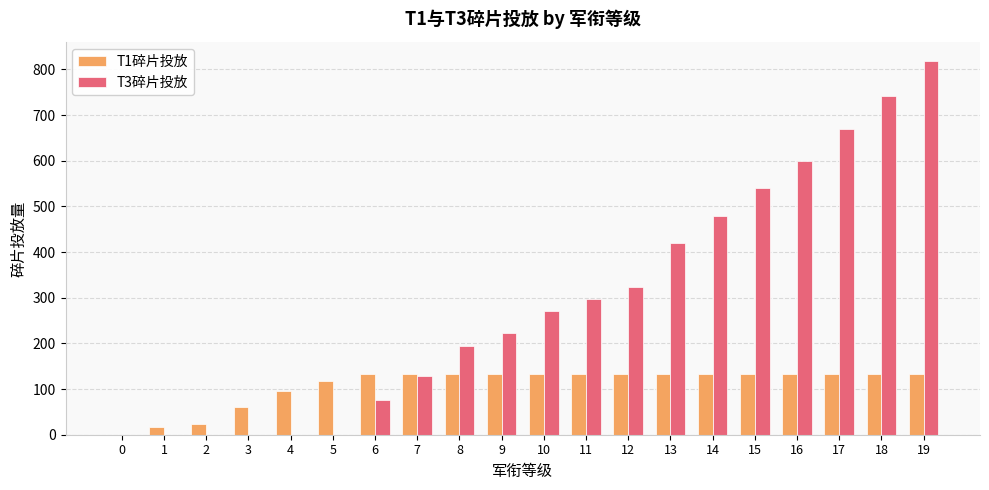

At which category is the sum across all series the highest?

19